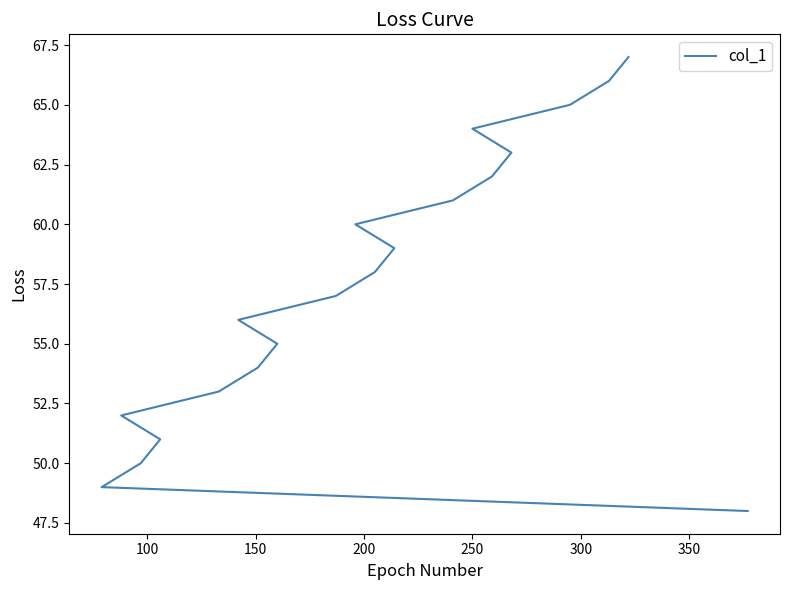

How many categories are shown in the chart?

20